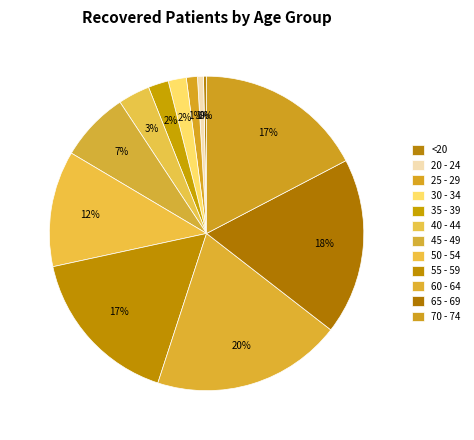

How much of the chart is everything except 50 - 54?

88.1%